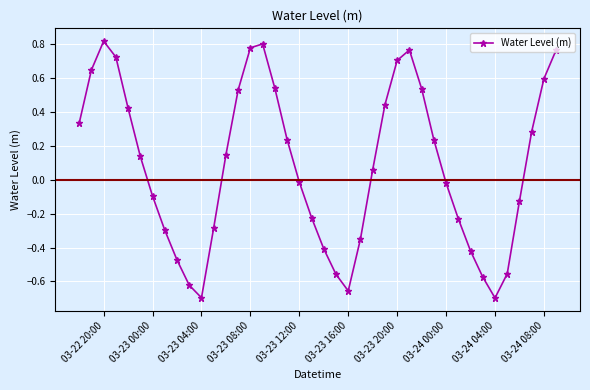

What is the difference between the second highest and second lowest values?

1.5